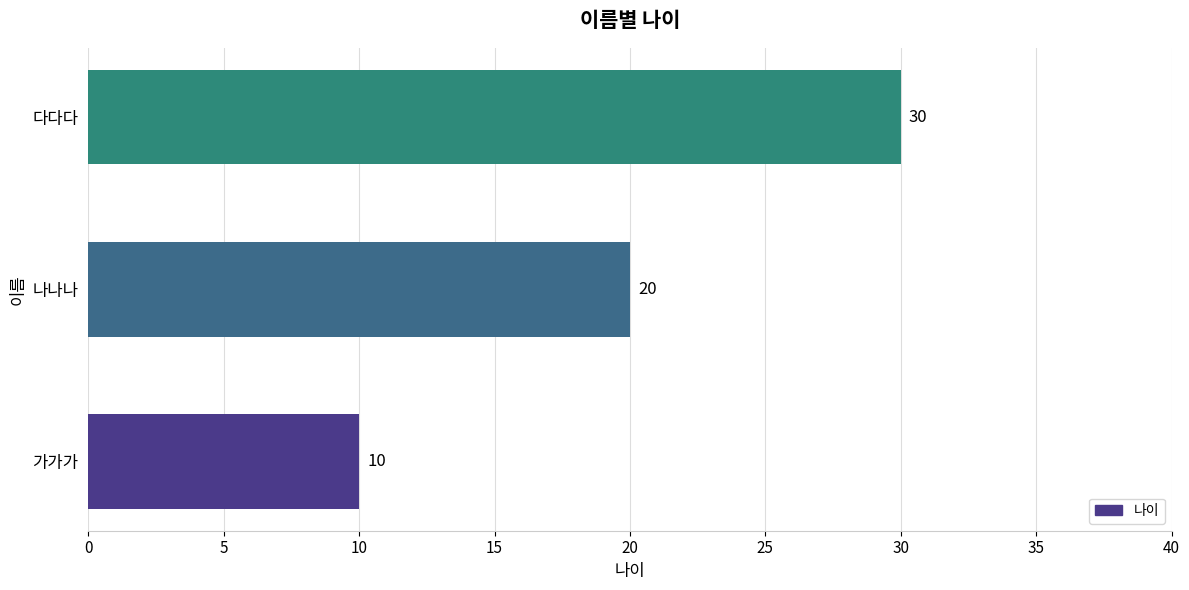

What is the maximum value shown in the chart?

30